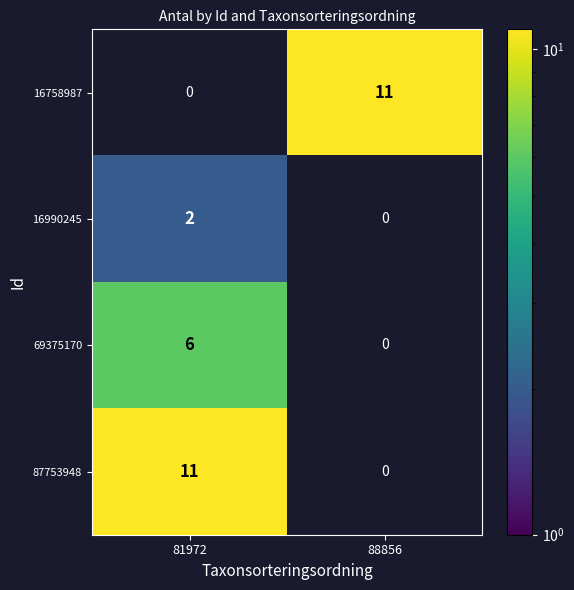

Reading left to right, what are all the values shown in this chart?

16758987: 81972=0	88856=11
16990245: 81972=2	88856=0
69375170: 81972=6	88856=0
87753948: 81972=11	88856=0